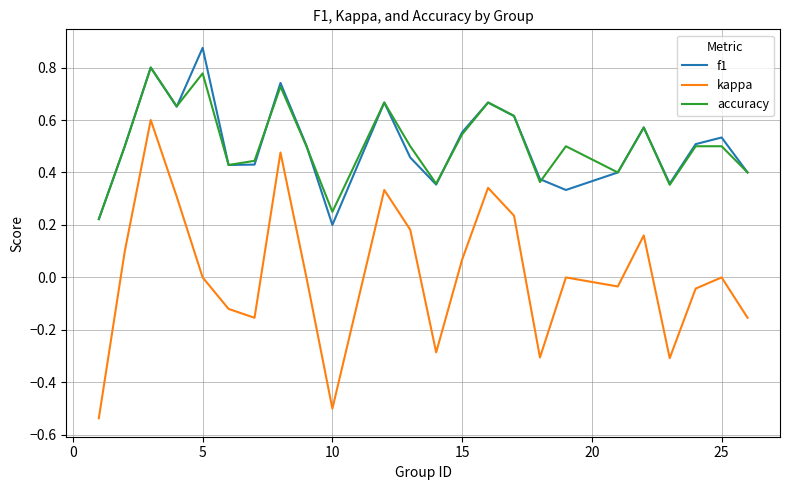

True or false: accuracy and kappa intersect in this chart.

False